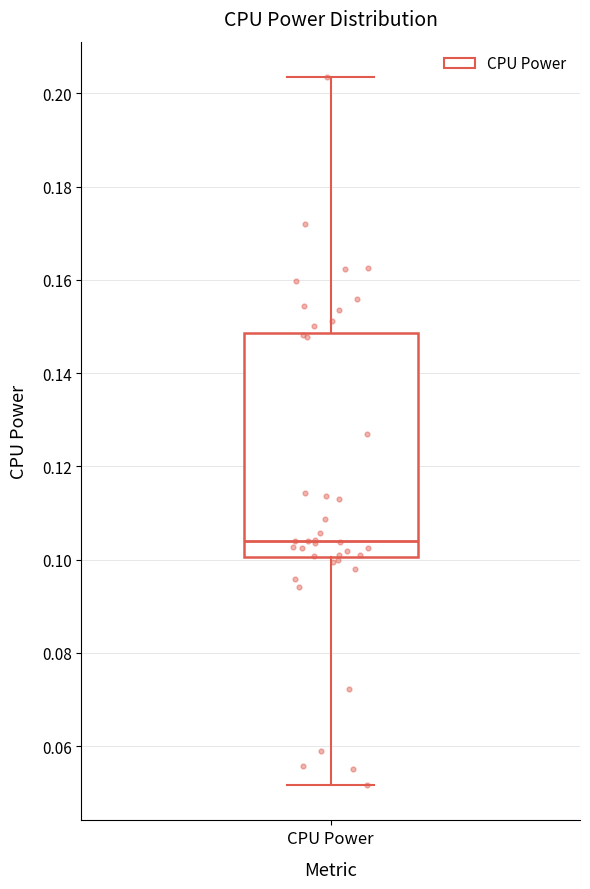

Where is the lower edge of the box for CPU Power on the y-axis? The values are not printed on the chart, so give them approximately, as read against the axis.

0.100